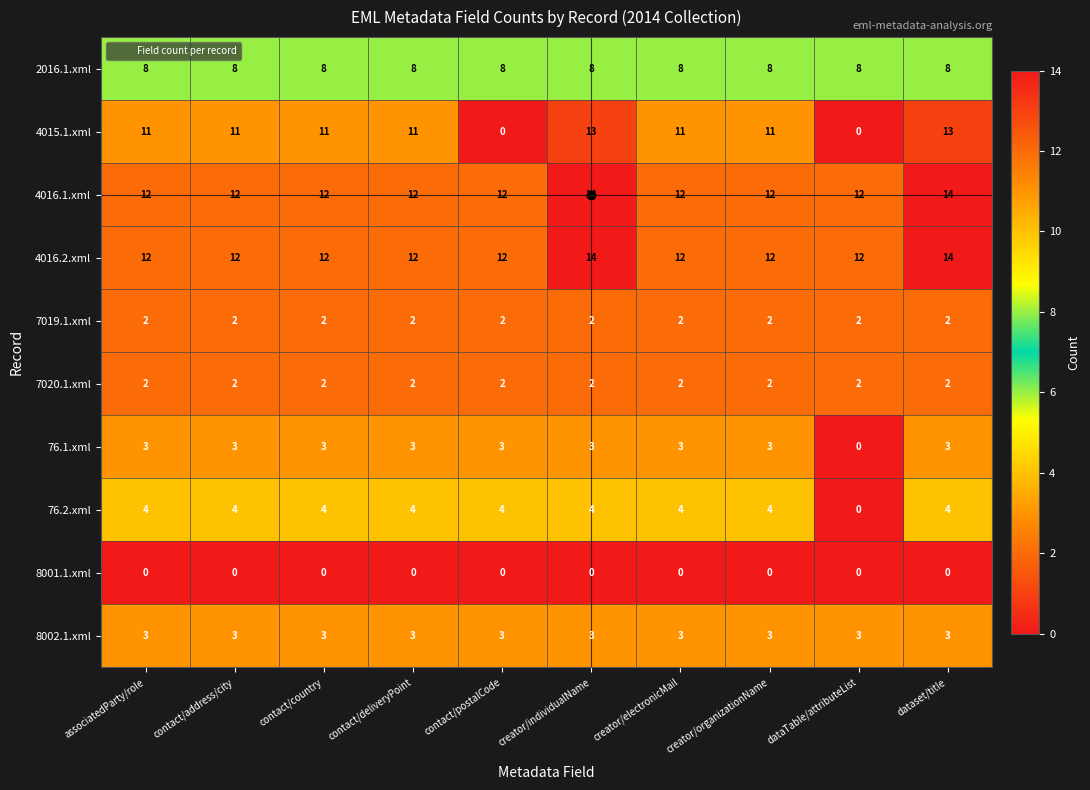

Count the number of data series in this chart.

10